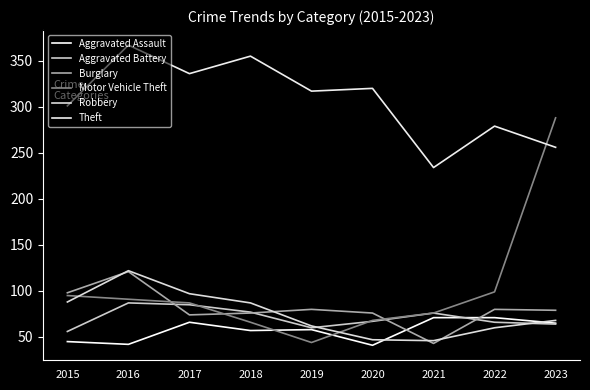

What is the sum of the Theft values at 2017 and 2022?

615